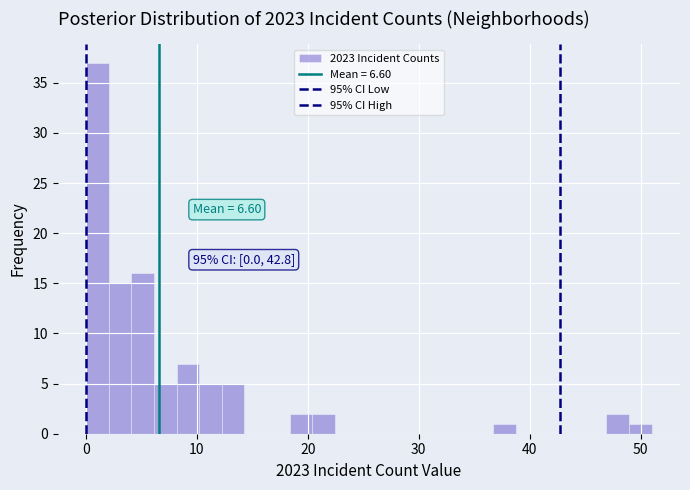

Around what value on the x-axis is the tallest bar? Give the approximate position of its centre, as read against the axis.

1